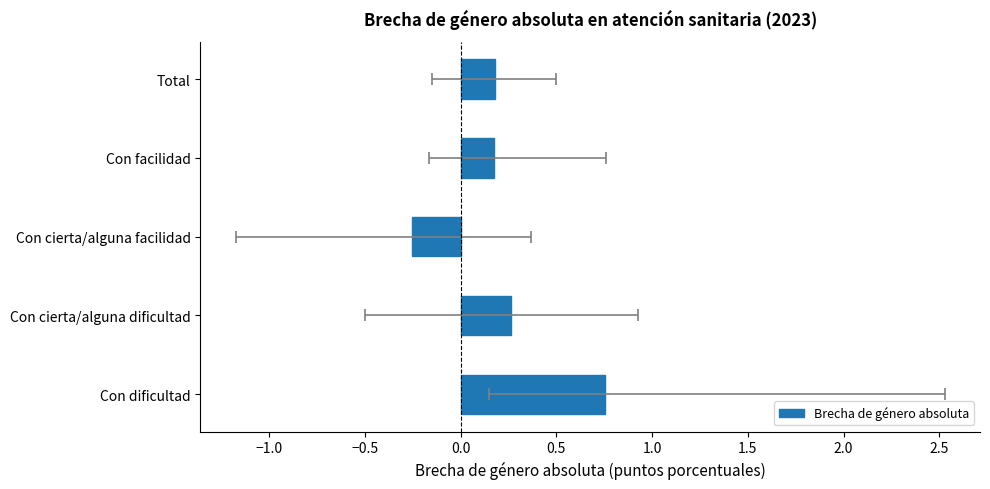

What is the value of the 5th bar from the left?

0.2